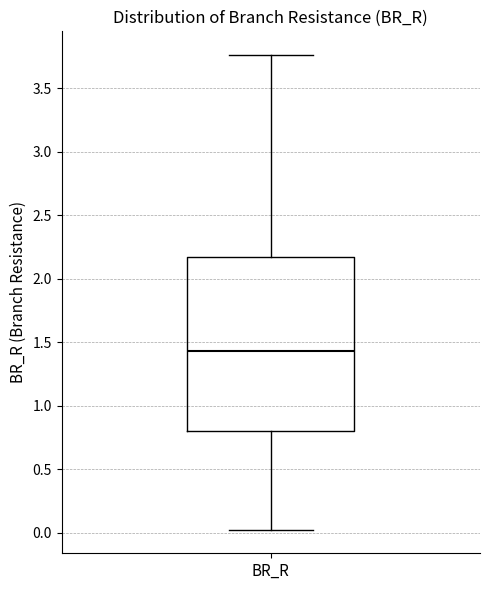

Transcribe this box plot: give where the median line is, the range the box spans, and where the two whiskers end, as read against the y-axis. The values are not printed on the chart, so give them approximately, as read against the axis.

median 1.45, box 0.80 to 2.15, whiskers 0.05 to 3.75